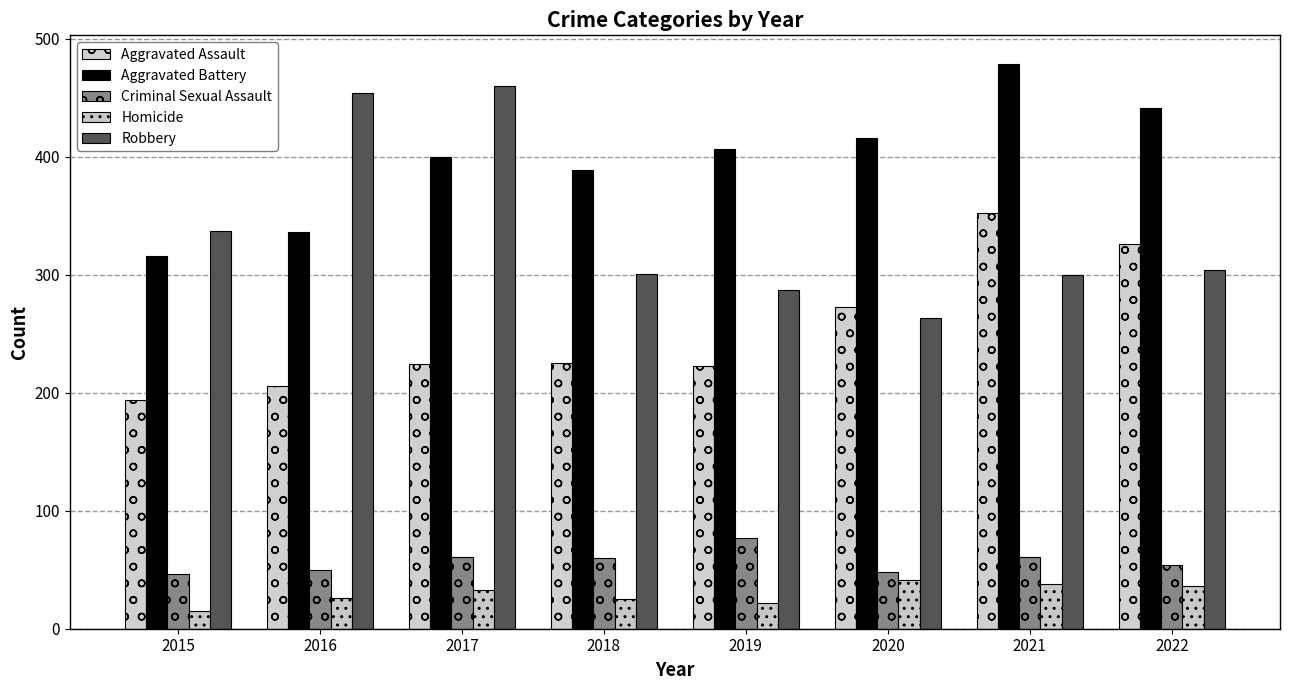

The value of Criminal Sexual Assault at 2018 is 60. True or false?

True